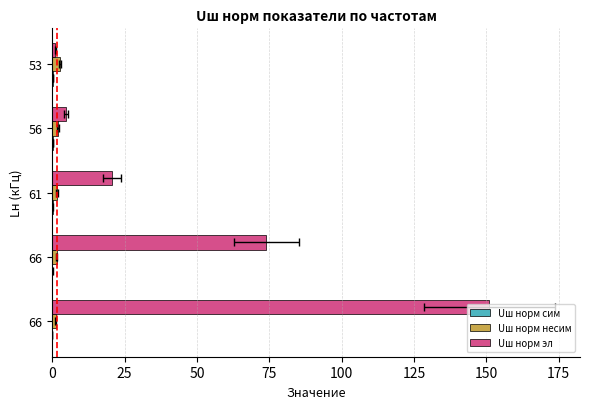

What are all the series names shown in the legend?

Uш норм сим, Uш норм несим, Uш норм эл